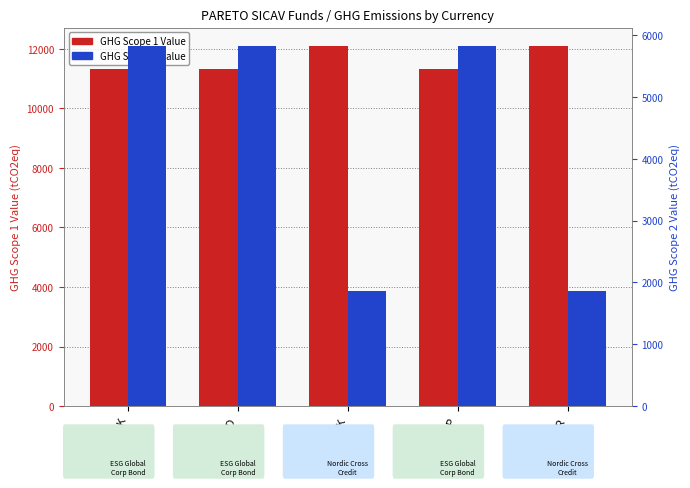

What are all the series names shown in the legend?

GHG Scope 1 Value, GHG Scope 2 Value